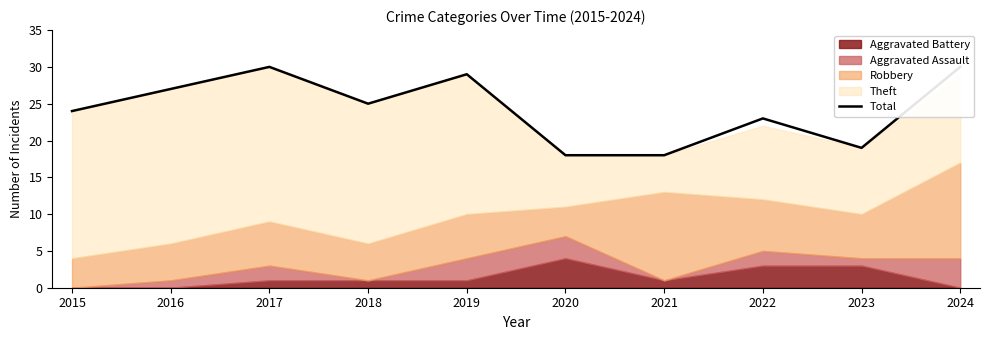

What is the change in value from 2020 to 2022?

+5